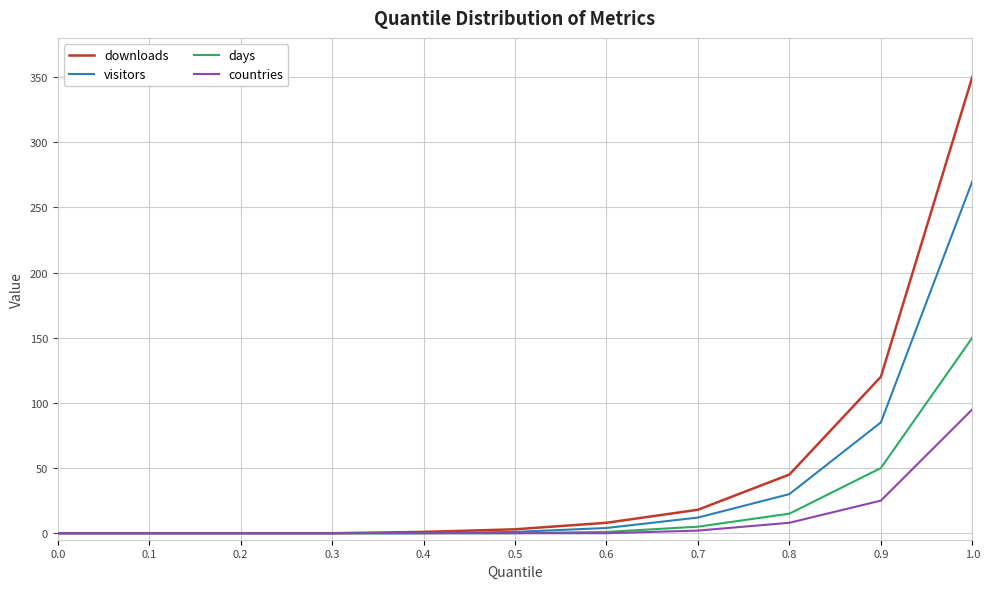

How many distinct data groups are displayed?

4